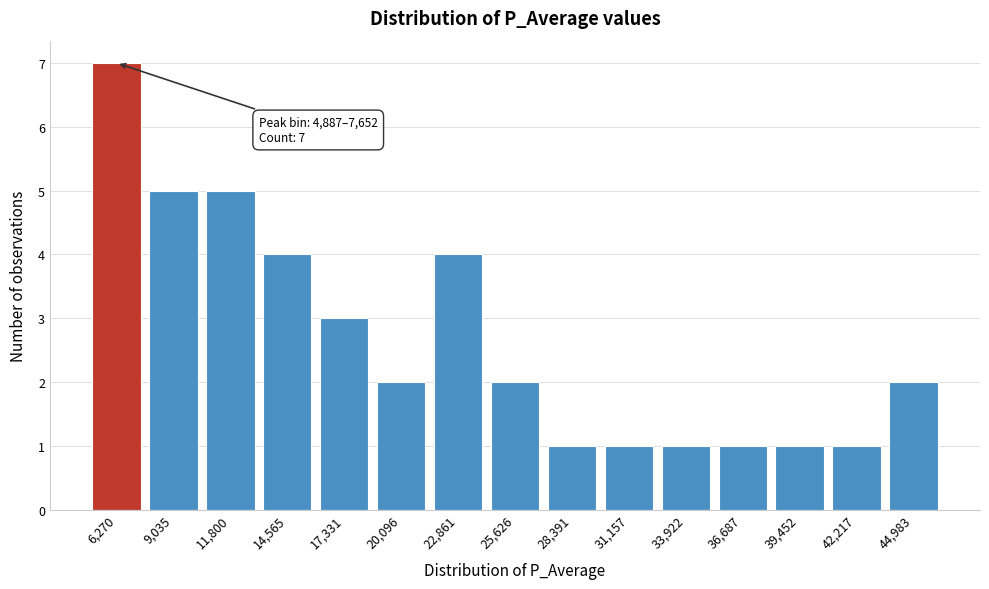

Reading left to right, transcribe all the data shown in this chart.

6,270=7	9,035=5	11,800=5	14,565=4	17,331=3	20,096=2	22,861=4	25,626=2	28,391=1	31,157=1	33,922=1	36,687=1	39,452=1	42,217=1	44,983=2